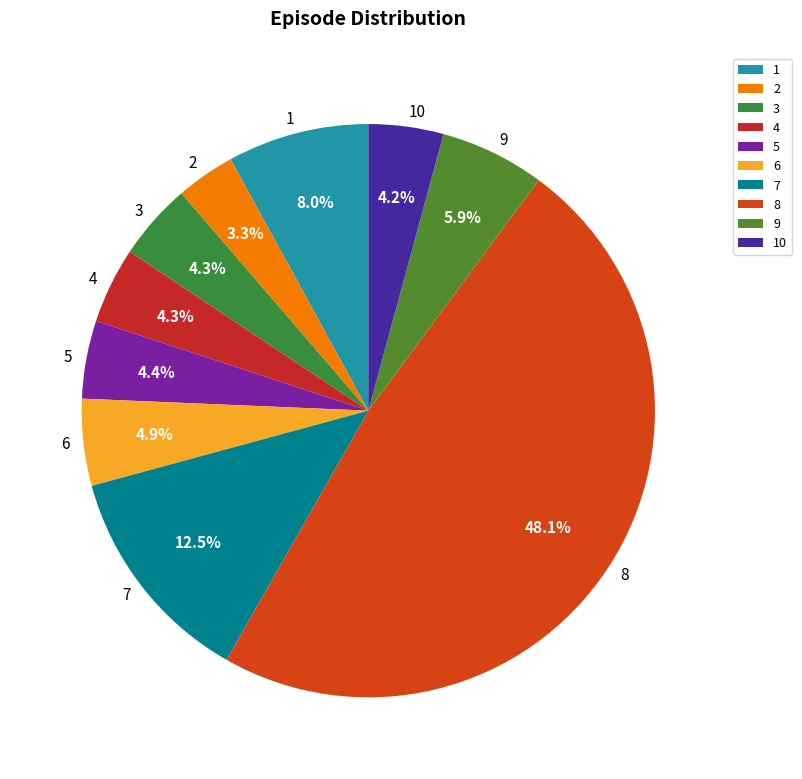

Which has a higher value, 3 or 8?

8